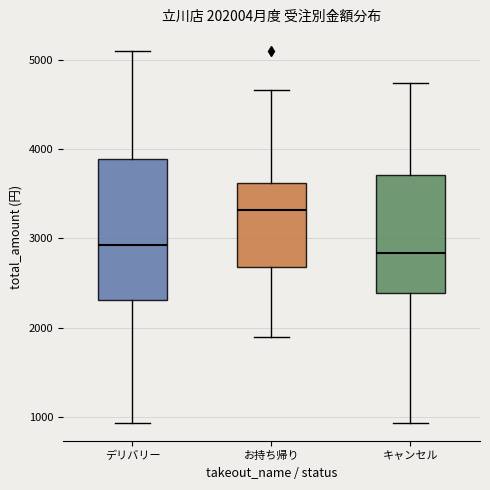

Which box is the tallest, from its lower edge to its upper edge?

デリバリー